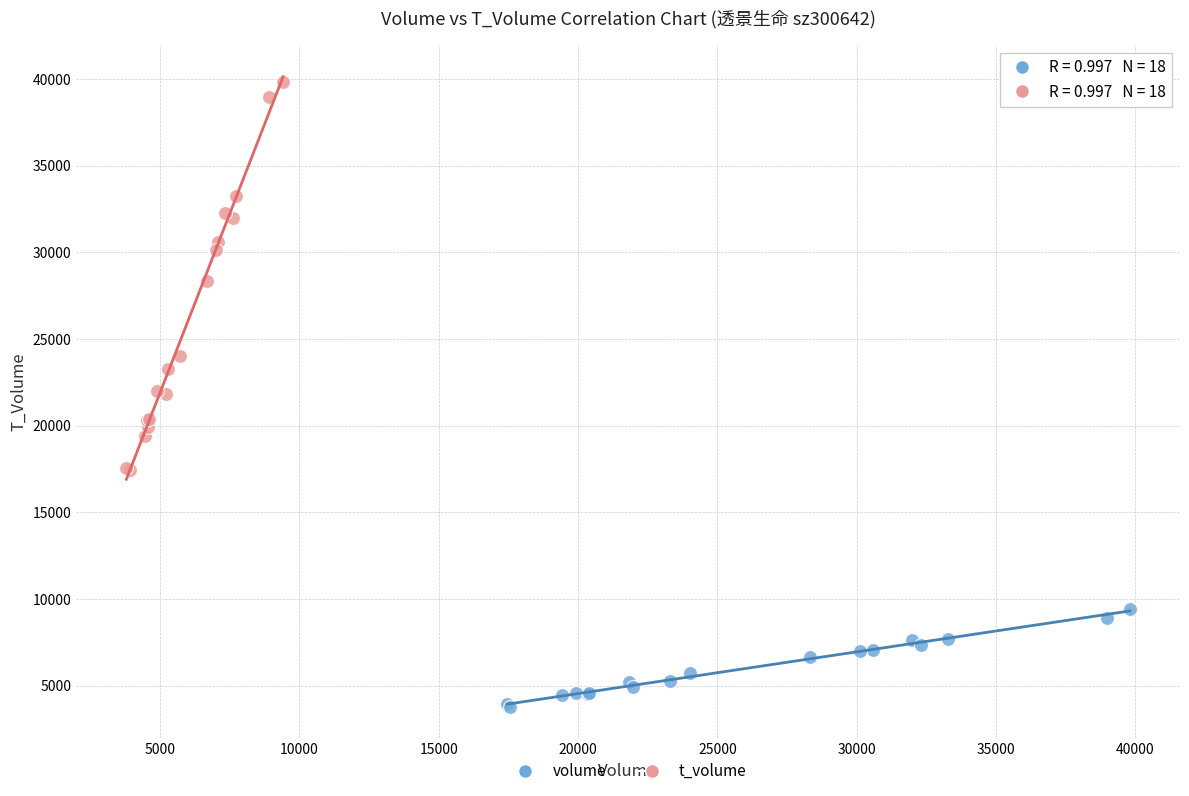

What are all the series names shown in the legend?

volume, t_volume